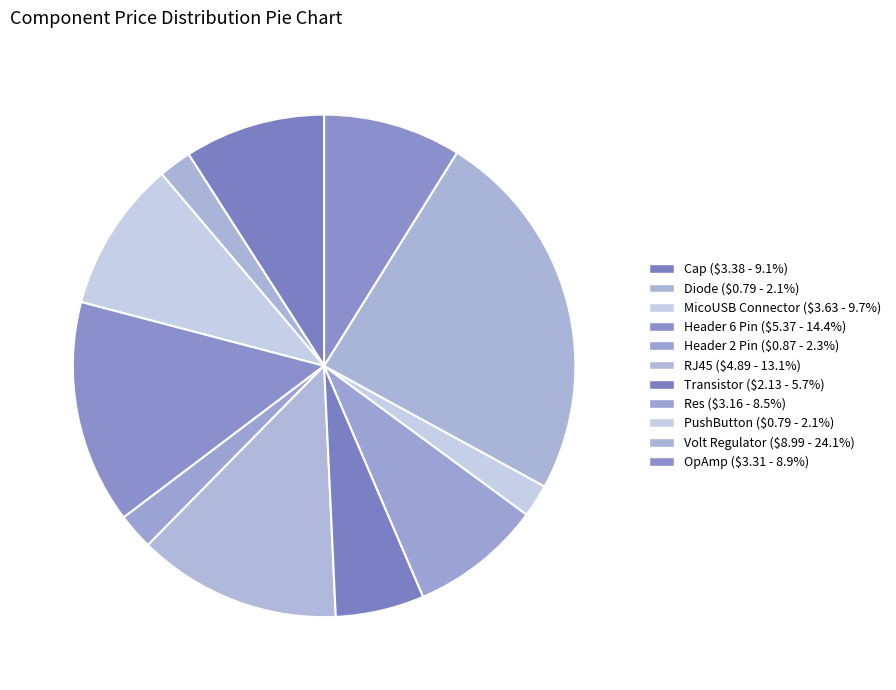

To the nearest percent, what is the difference between the largest and smallest slice percentages?

22%